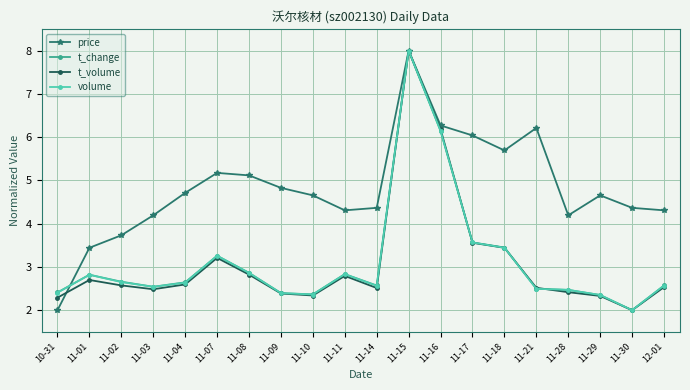

Where is volume nearest to the value 5?

11-16